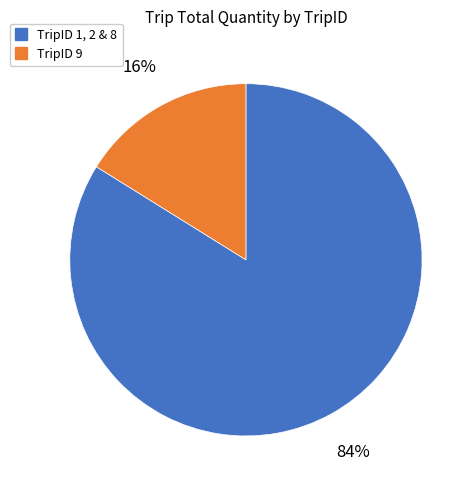

To the nearest percent, what is the difference between the largest and smallest slice percentages?

68%